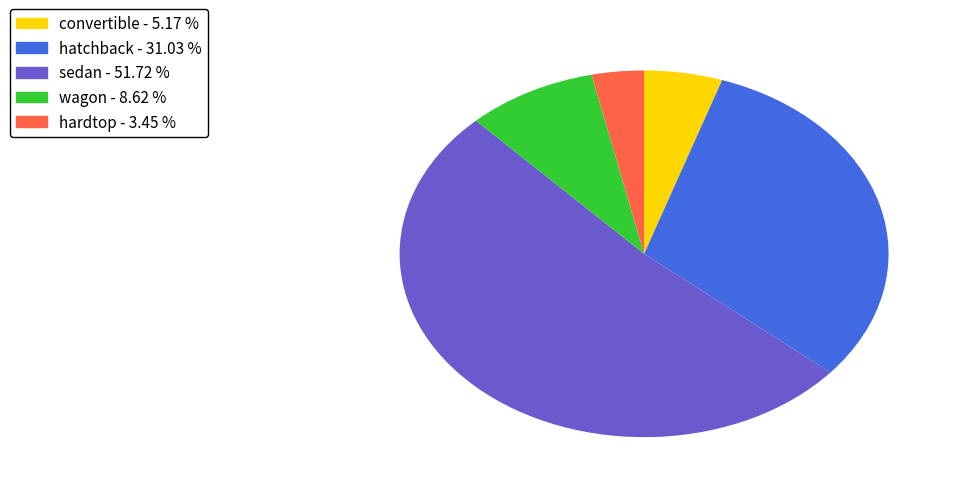

Do sedan and hatchback together represent more than half of the pie?

Yes